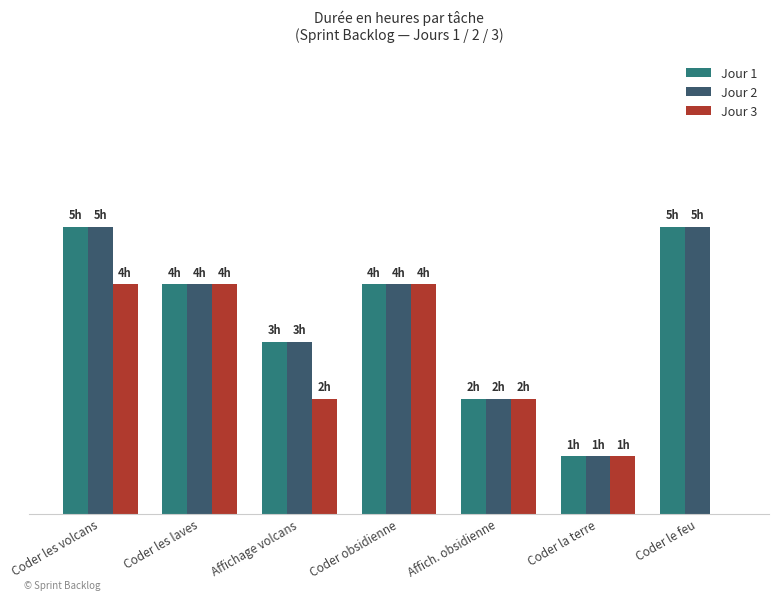

At Coder la terre, list the series in order from largest to smallest.

Jour 1, Jour 2, Jour 3